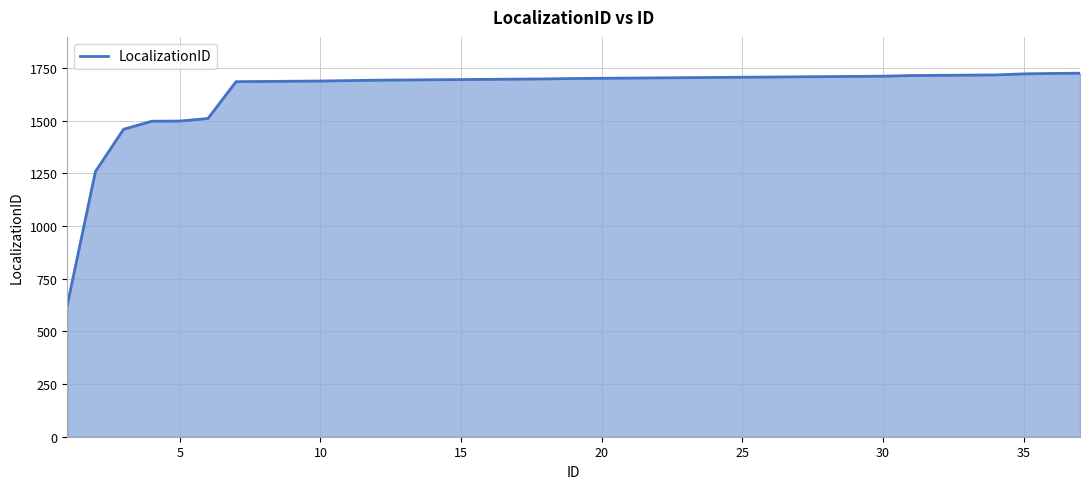

What is the difference between the maximum and minimum values?

1101